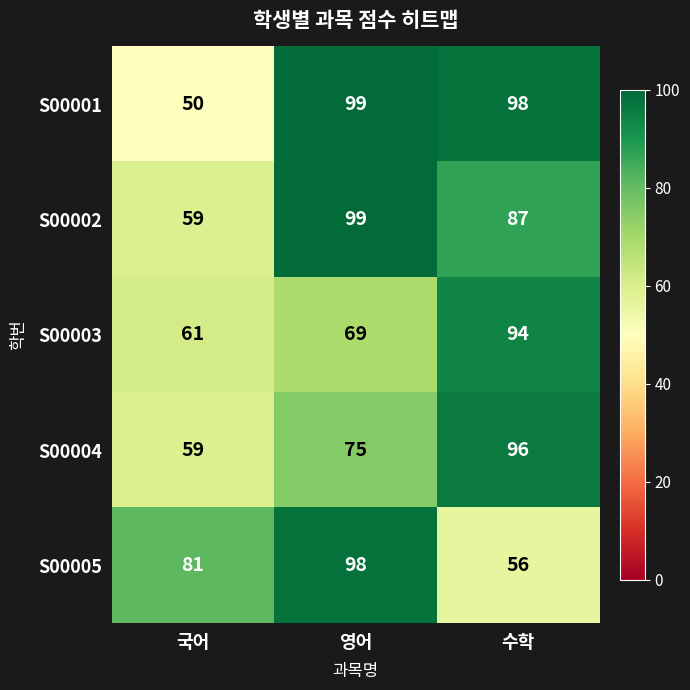

Rank the series at 수학 from highest to lowest value.

S00001, S00004, S00003, S00002, S00005